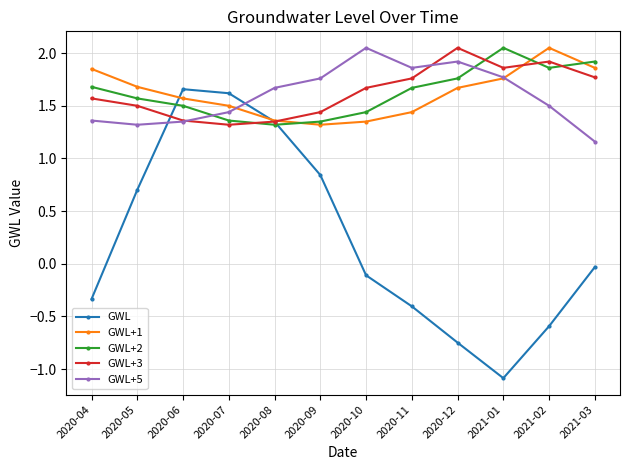

Which series has the largest range (max minus min)?

GWL